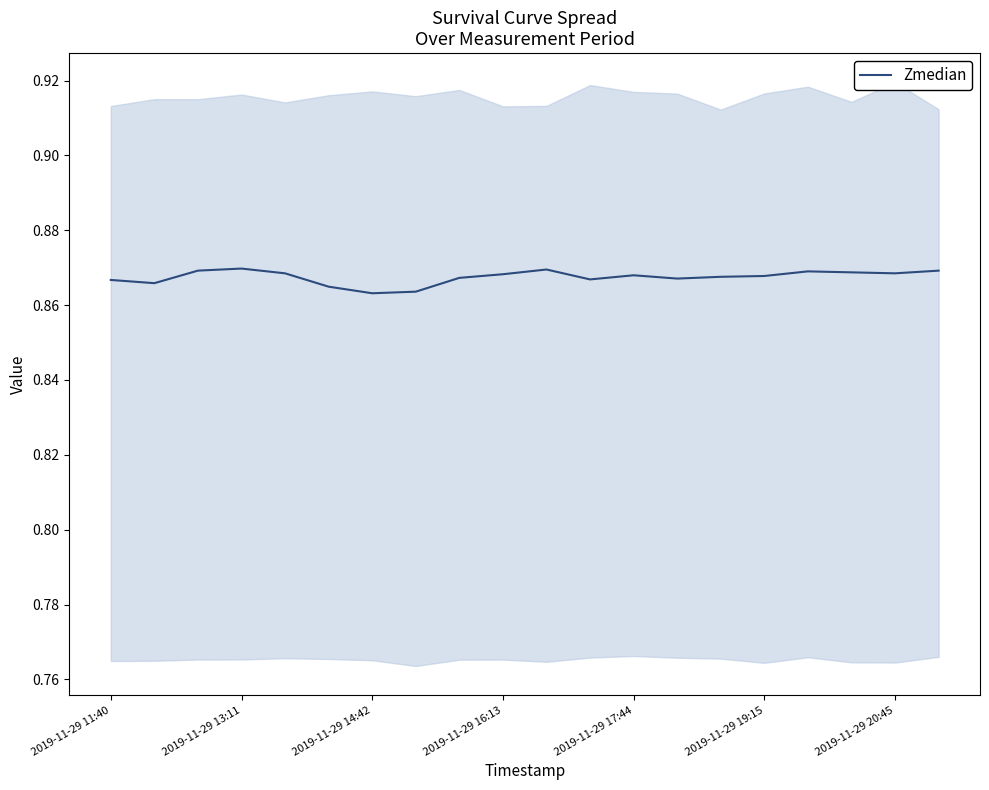

True or false: the data shows 0.9 at 14.

True